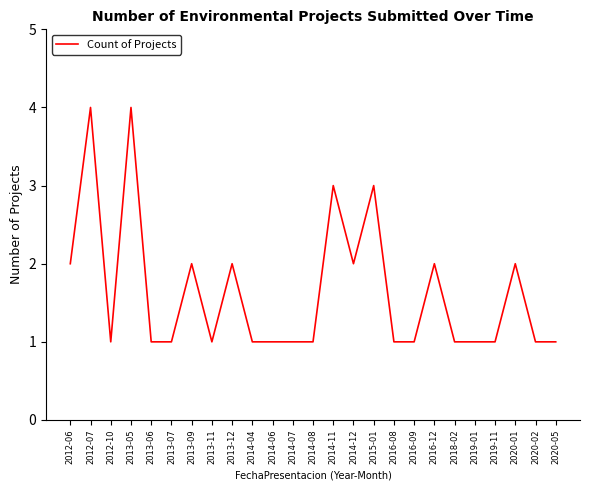

Between 2016-12 and 2016-09, which is larger?

2016-12